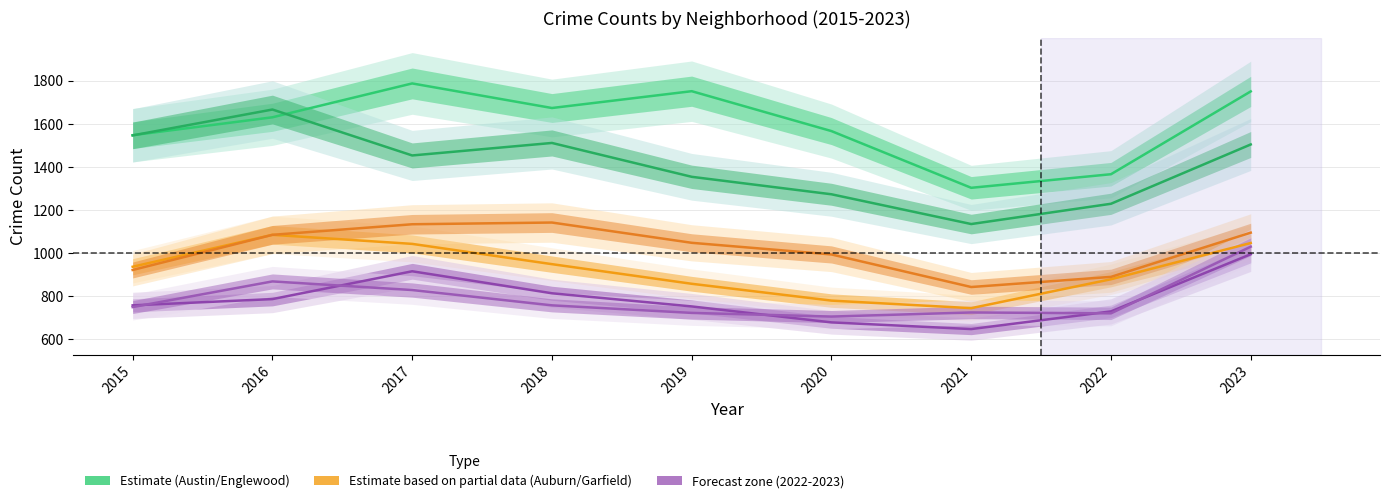

Rank the categories by Garfield Park value from highest to lowest.

2018, 2017, 2023, 2016, 2019, 2020, 2015, 2022, 2021